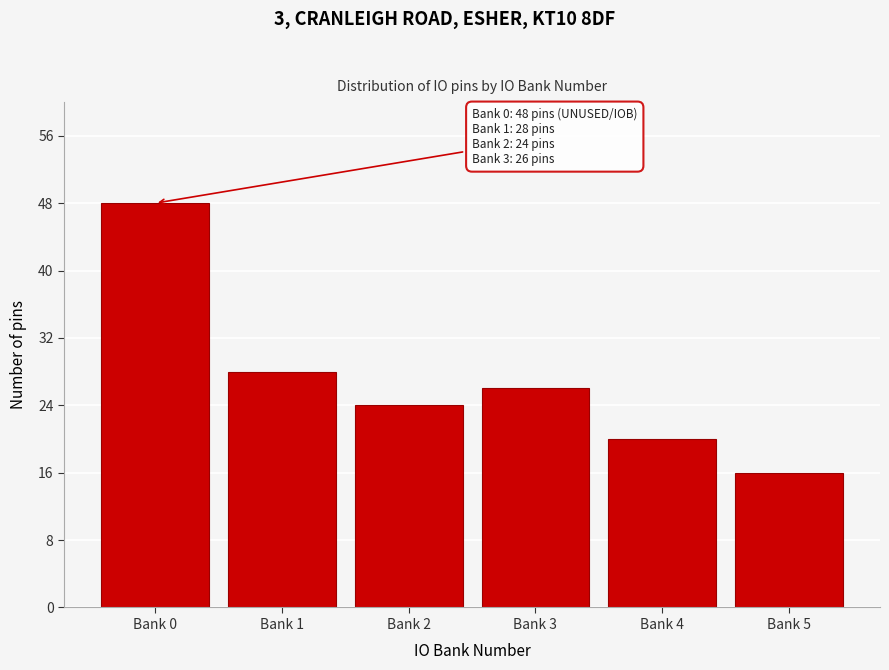

Reading right to left, list all the values displayed in this chart.

Bank 5=16	Bank 4=20	Bank 3=26	Bank 2=24	Bank 1=28	Bank 0=48